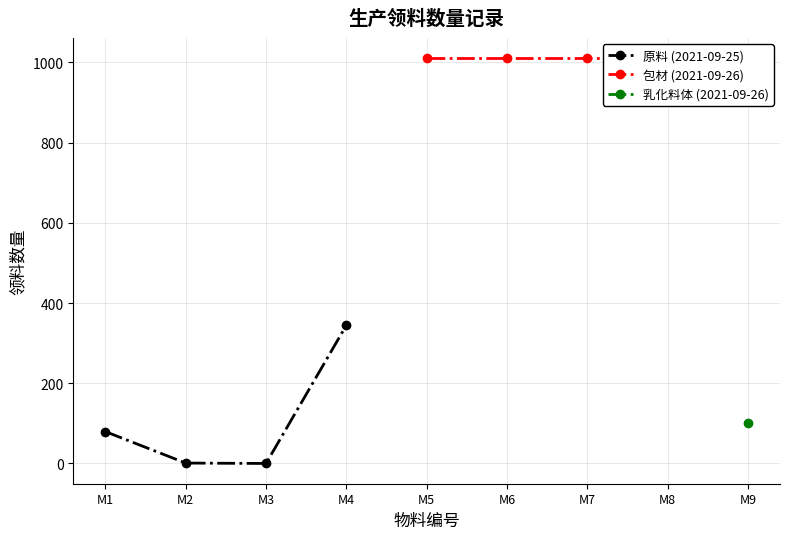

The value of 原料 (2021-09-25) at M4 is 344.5. True or false?

True